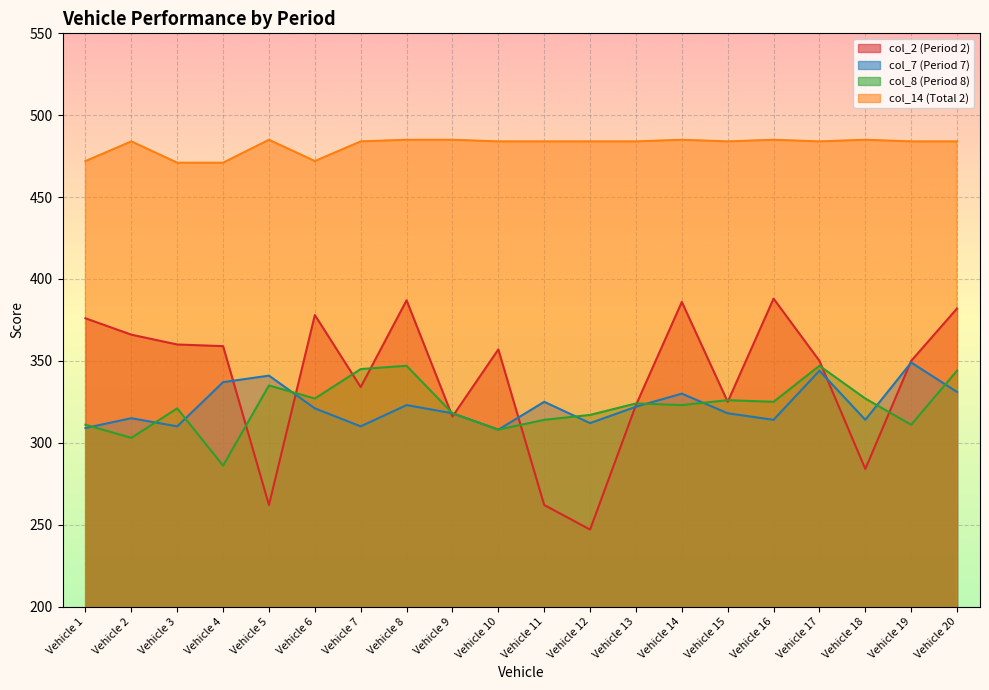

How many categories are shown in the chart?

20